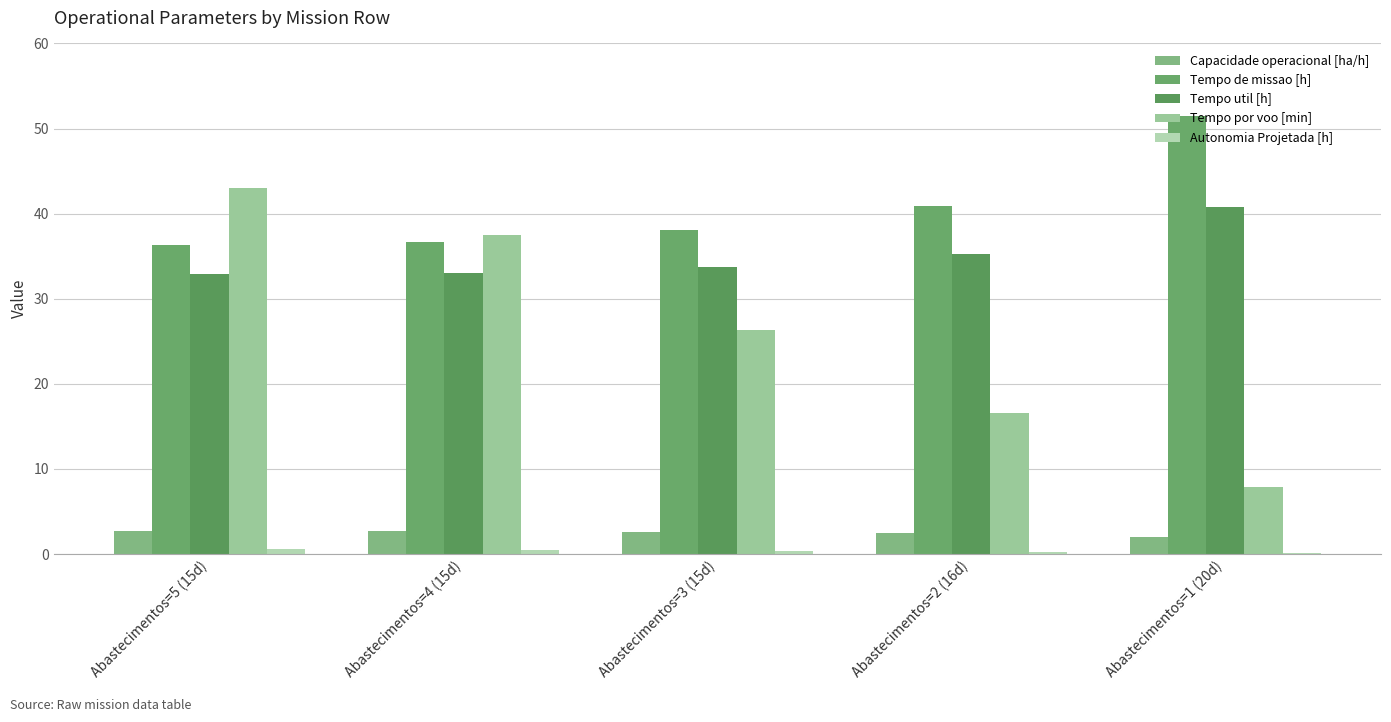

At how many categories does at least one series exceed 1?

5